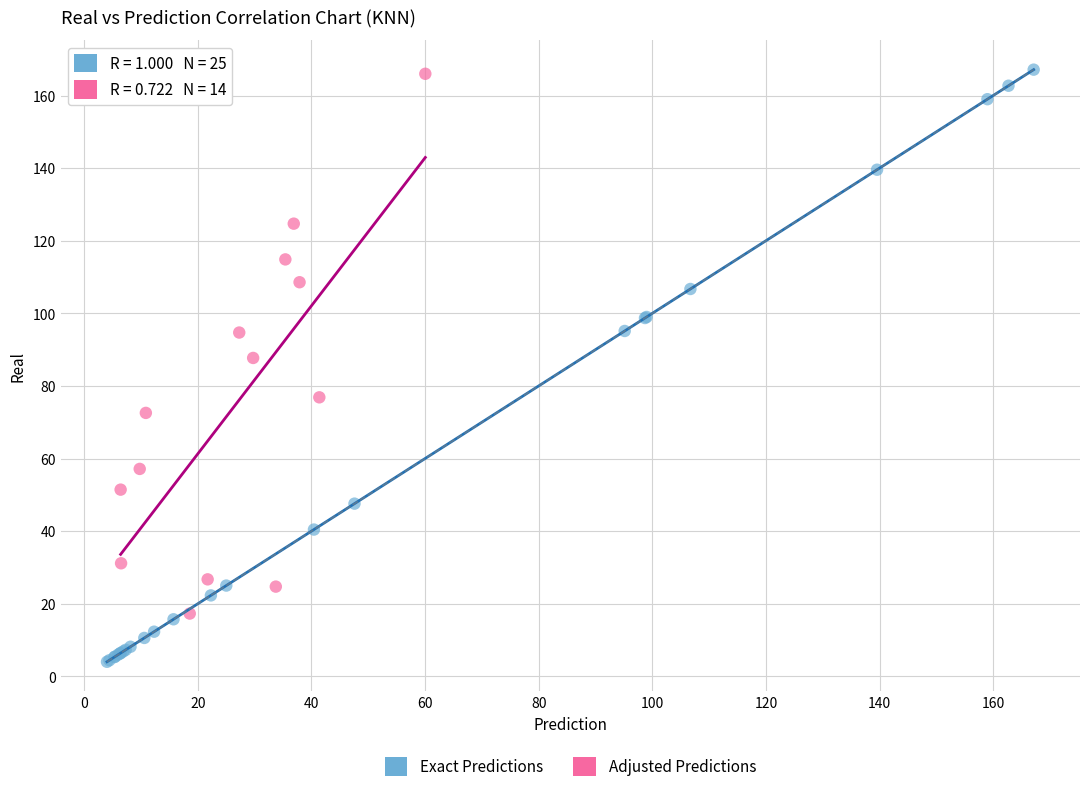

Which series reaches the minimum Y coordinate?

Exact Predictions